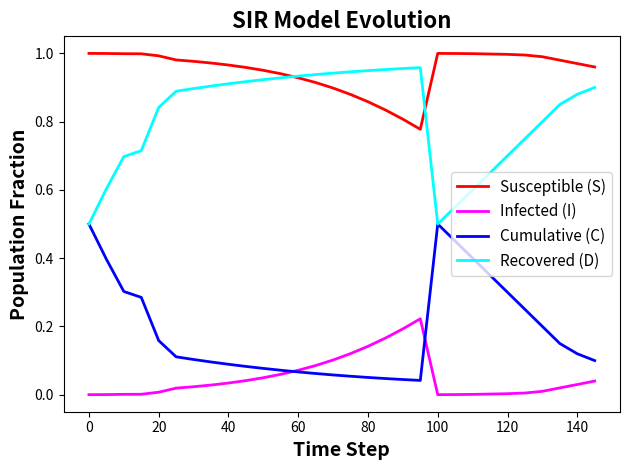

True or false: Infected (I) and Recovered (D) cross at least once.

False